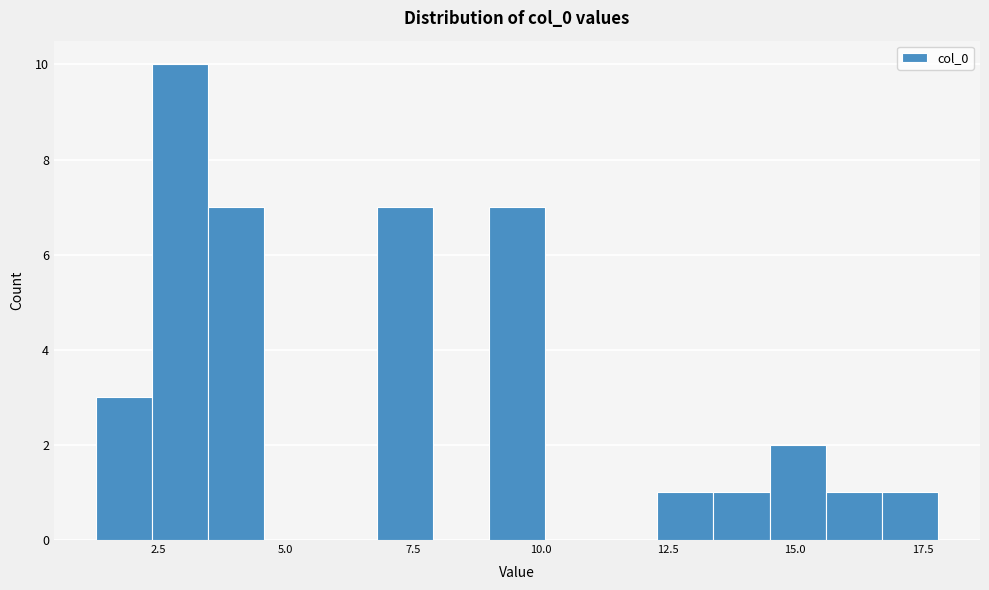

Around what value on the x-axis is the tallest bar? Give the approximate position of its centre, as read against the axis.

3.0